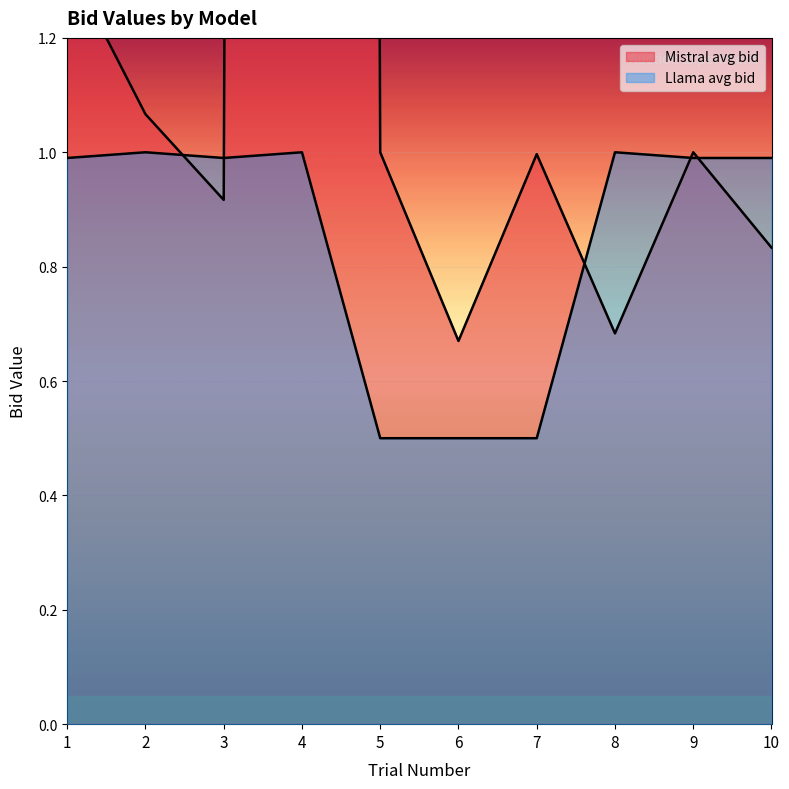

What is the average value?

0.8